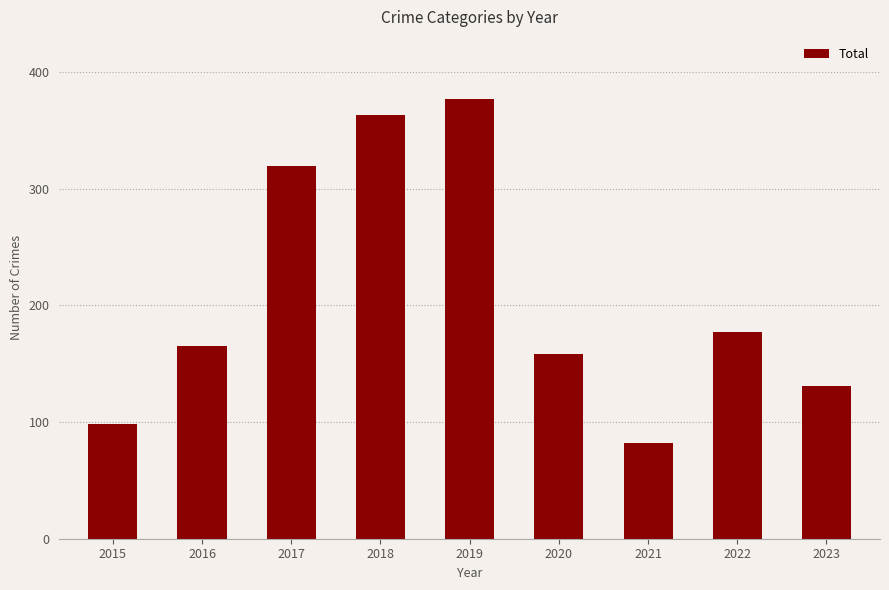

Is it true that the value at 2015 is 156?

False